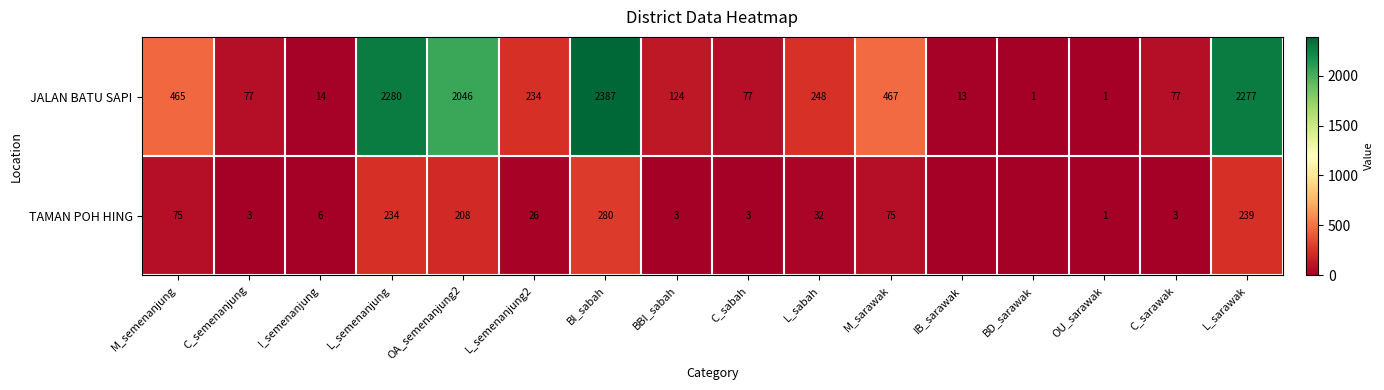

Between L_semenanjung and I_semenanjung, which is larger?

L_semenanjung